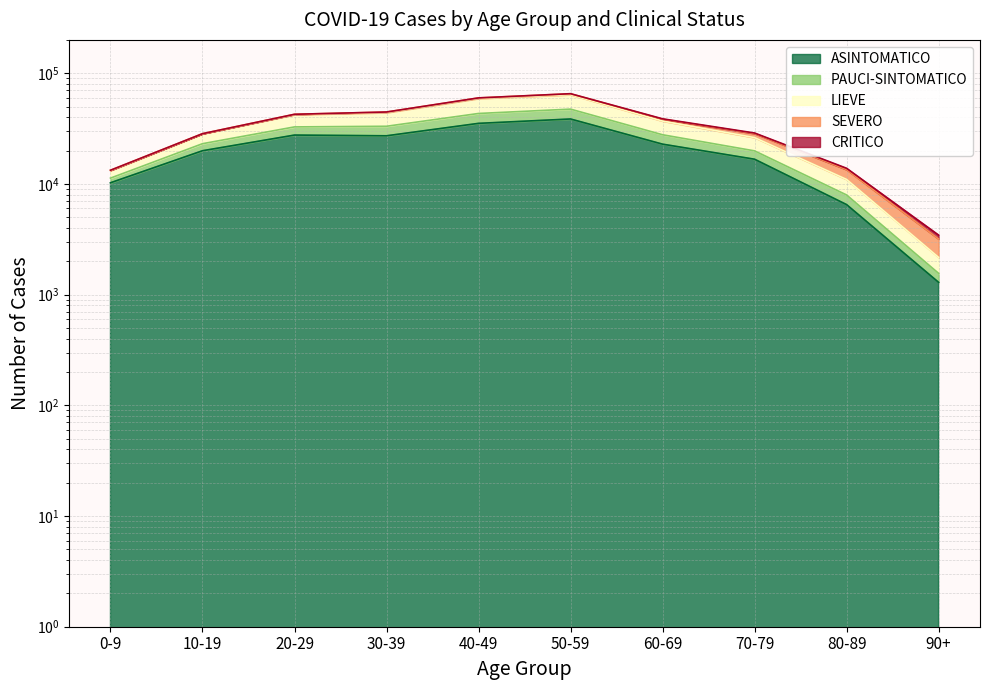

At which label does ASINTOMATICO first exceed 22868?

20-29